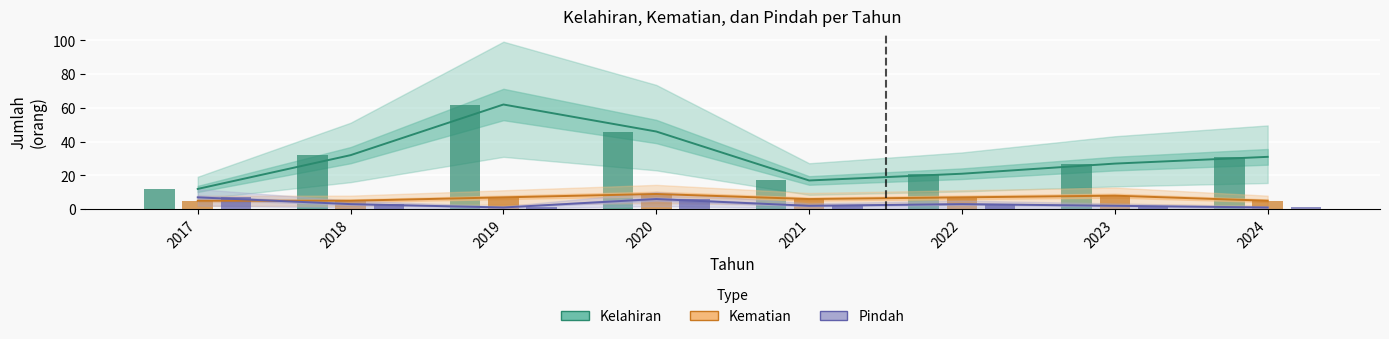

How many bars are there in each group?

3